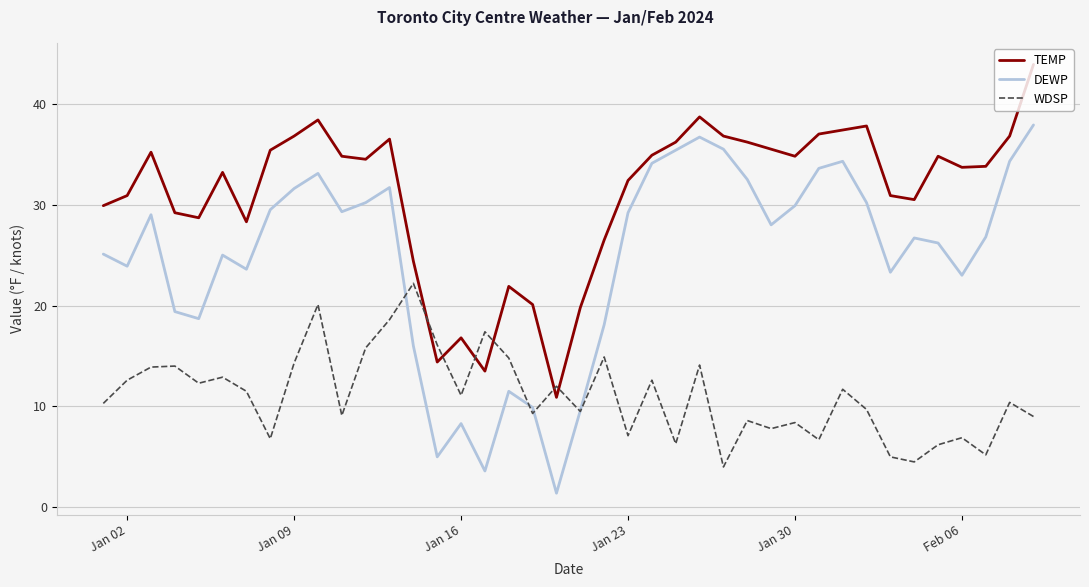

Does the chart have visible grid lines?

Yes